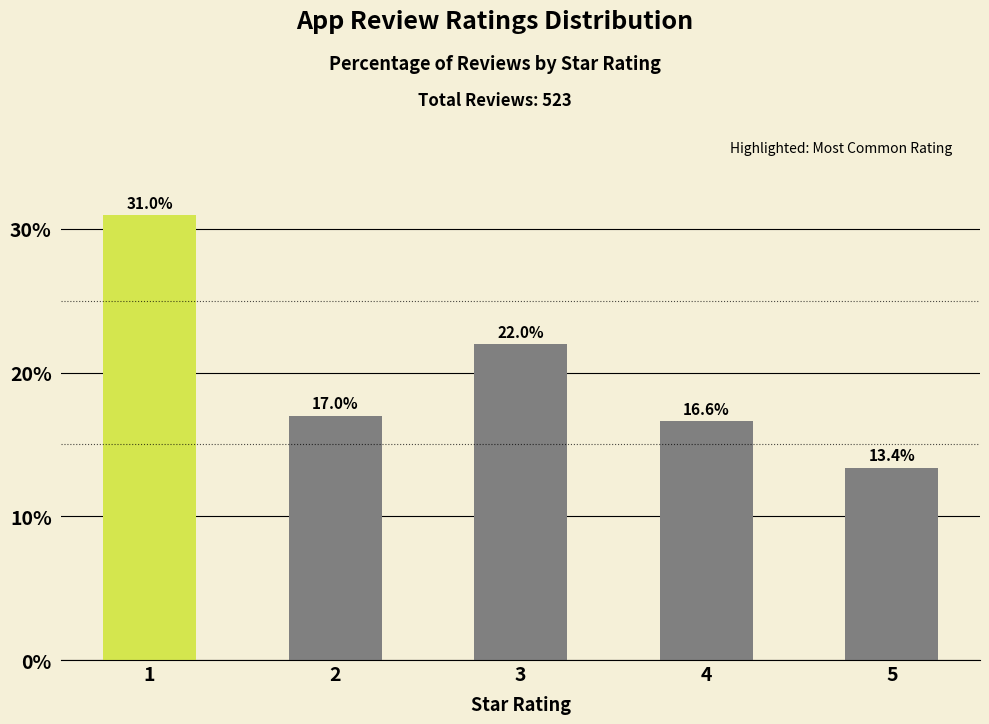

True or false: the data shows 12.9 at 1.

False